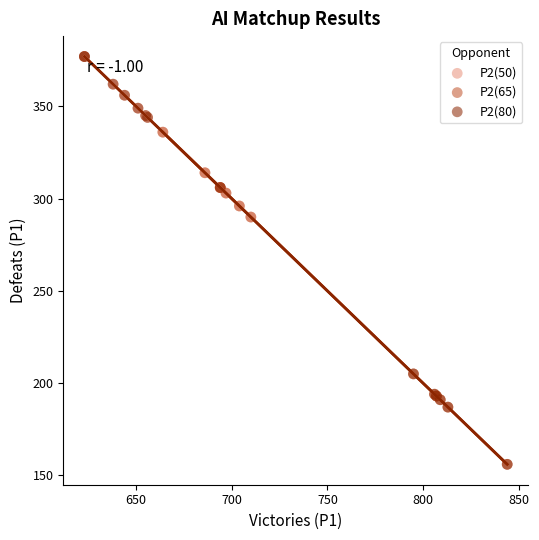

Which series has the largest Y range (max minus min)?

P2(80)